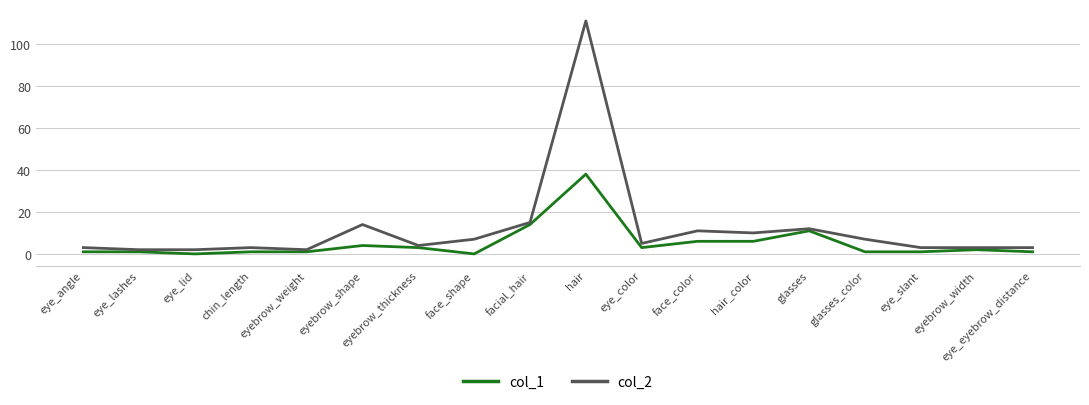

What is the maximum value shown in the chart?

111